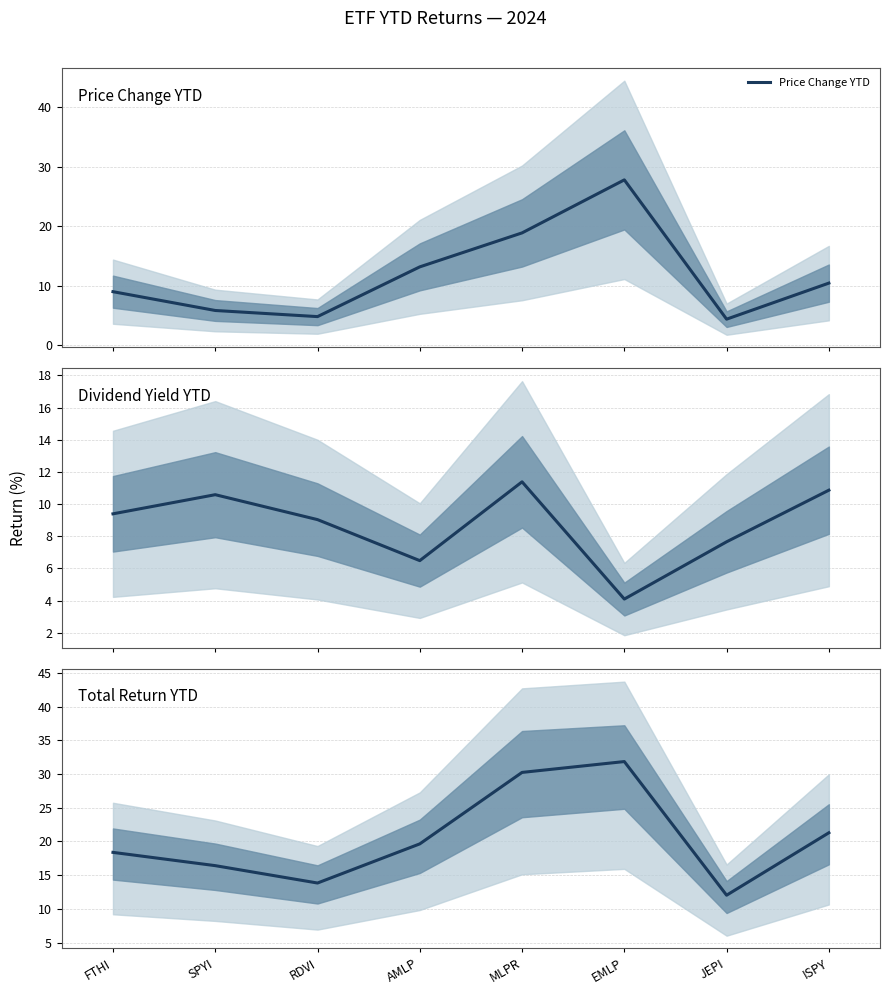

The Price Change YTD series shows 6.1 at JEPI. True or false?

False